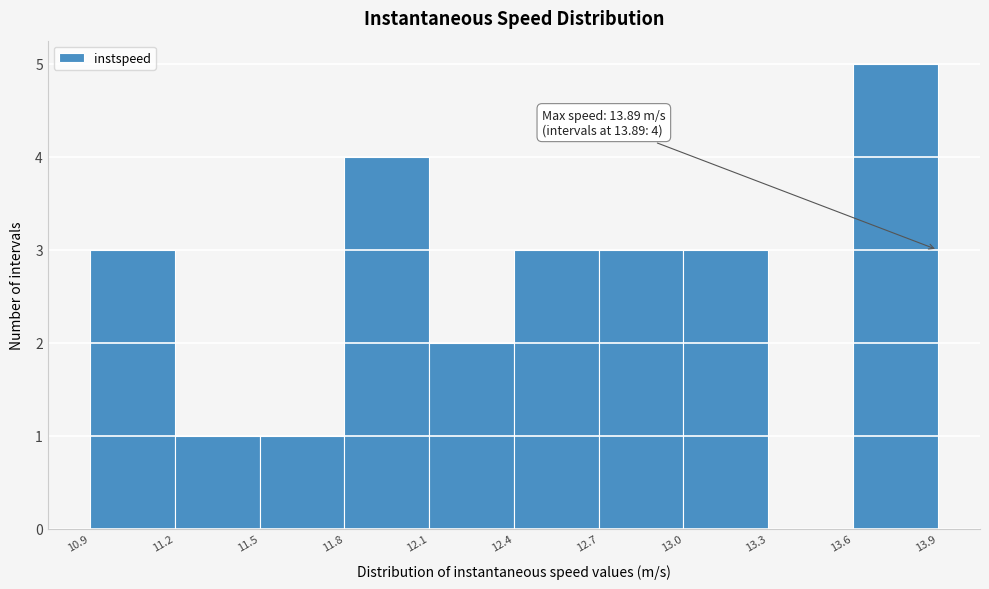

Over which range of the x-axis is the bar tallest?

13.6 to 13.9